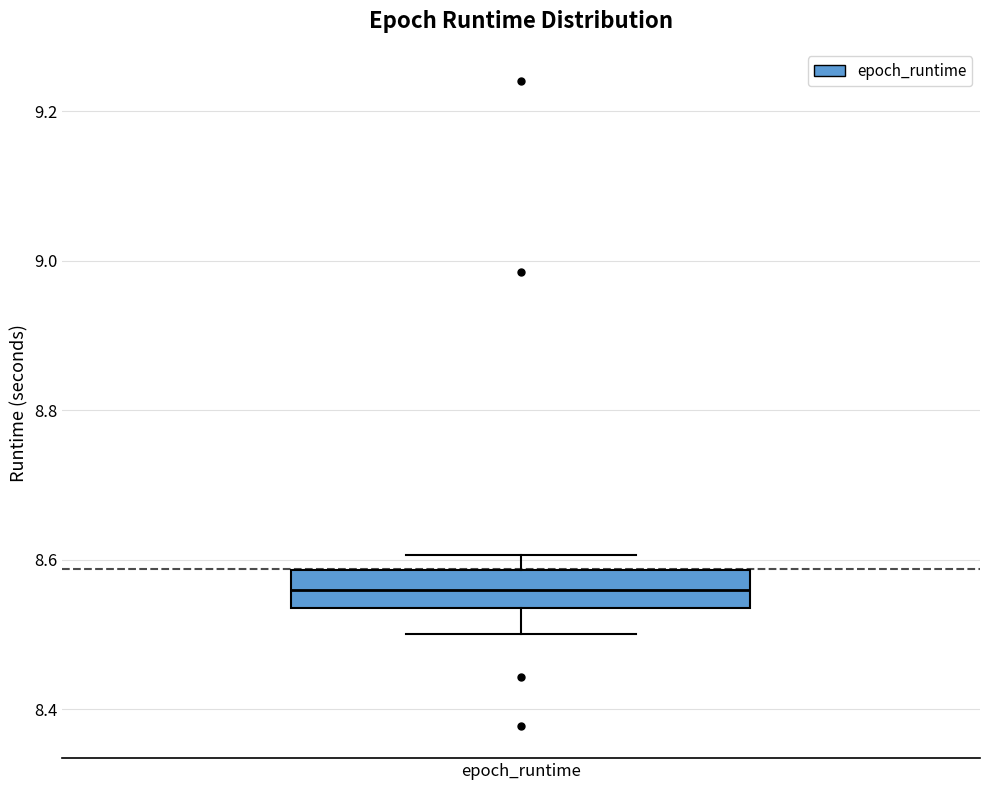

Transcribe this box plot: give where the median line is, the range the box spans, and where the two whiskers end, as read against the y-axis. The values are not printed on the chart, so give them approximately, as read against the axis.

median 8.56, box 8.54 to 8.58, whiskers 8.50 to 8.60